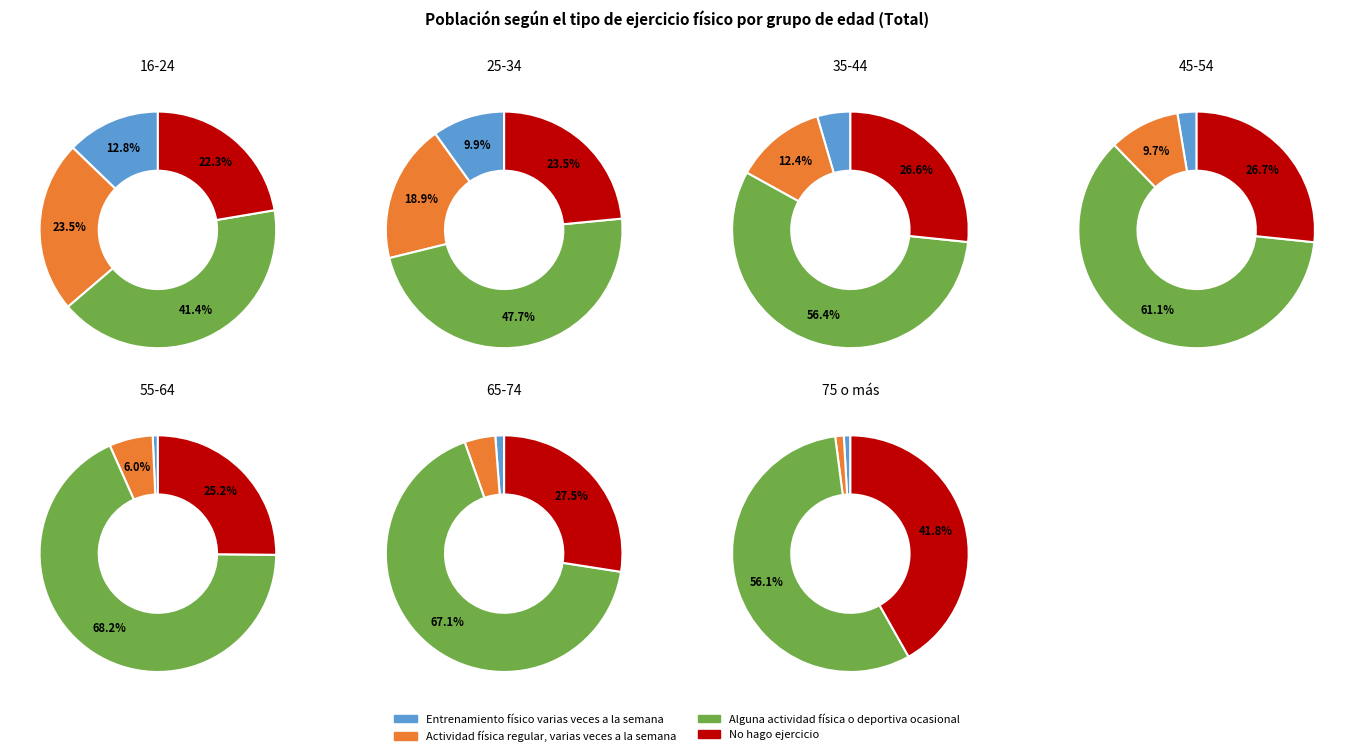

How much of the chart is everything except 16-24?

68.3%